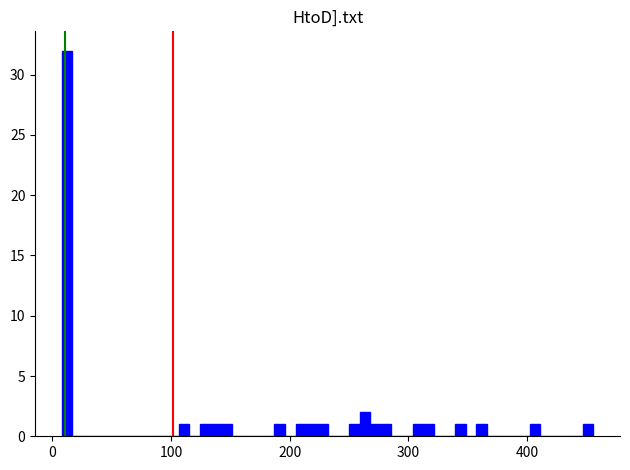

Around what value on the x-axis is the tallest bar? Give the approximate position of its centre, as read against the axis.

10